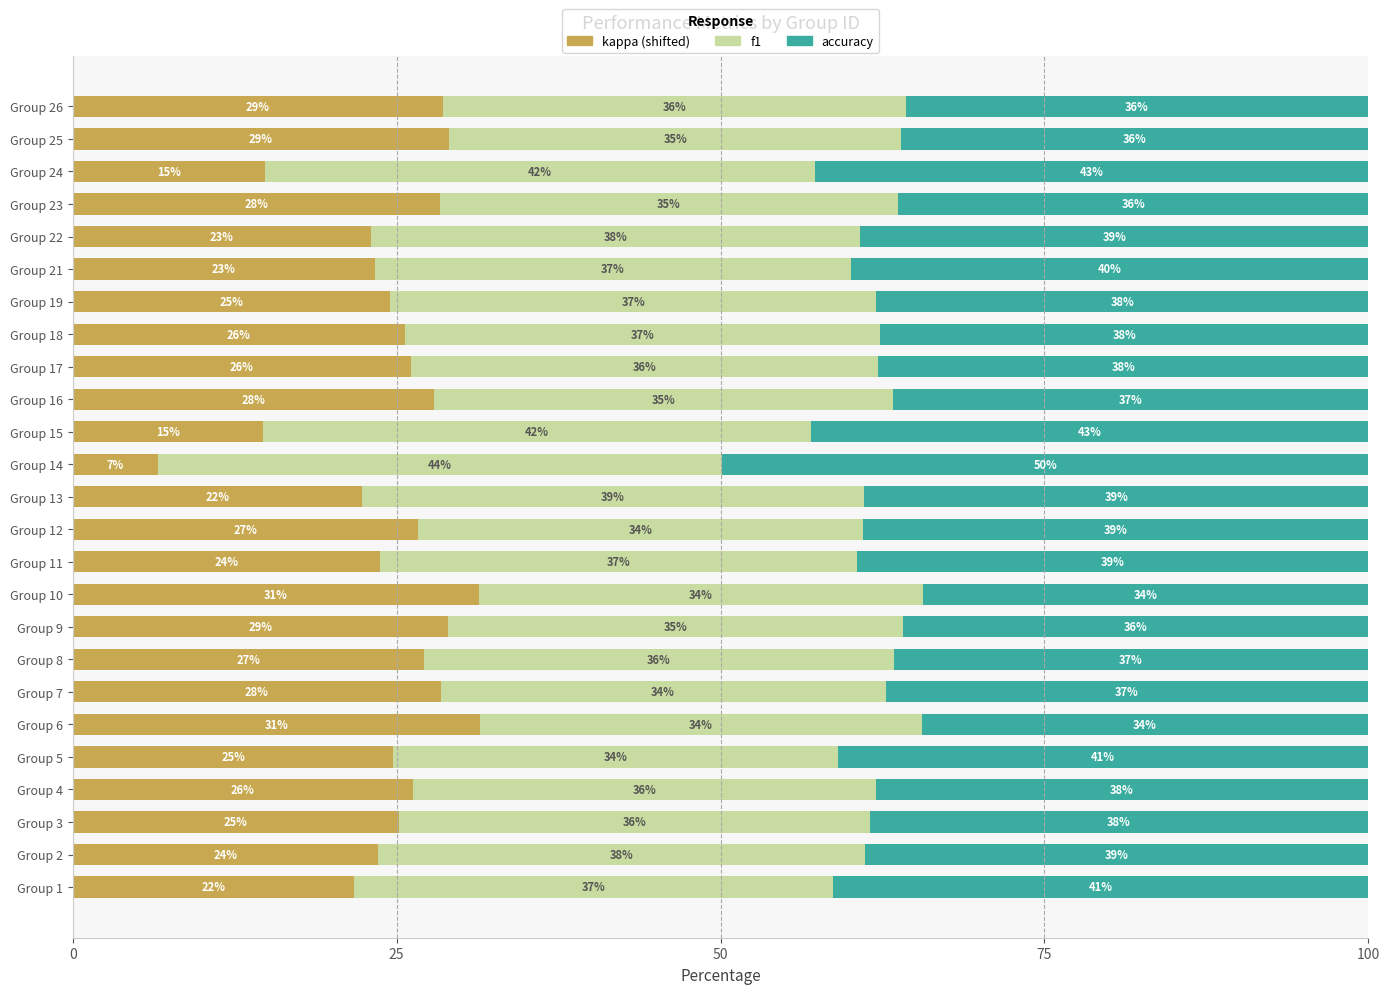

What is the total value across all series at Group 24?

100.0